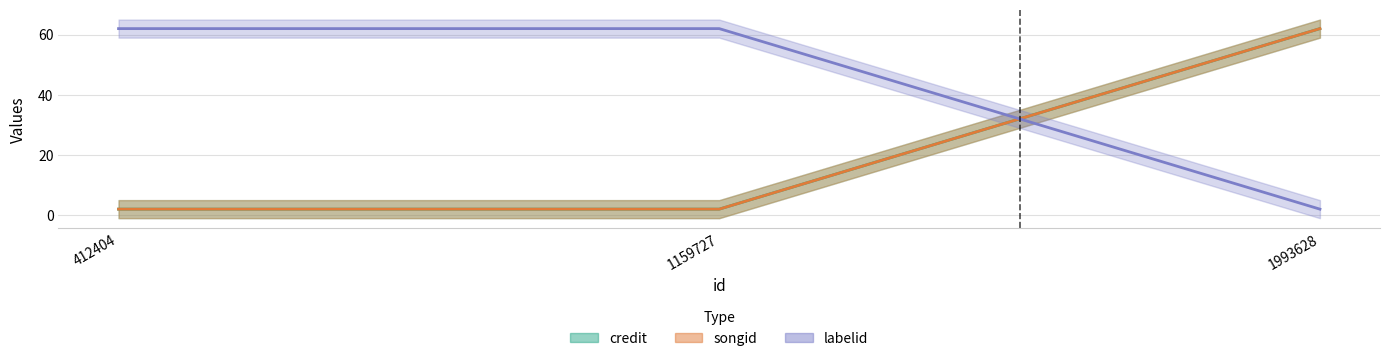

How many values in the labelid series are below 62?

1